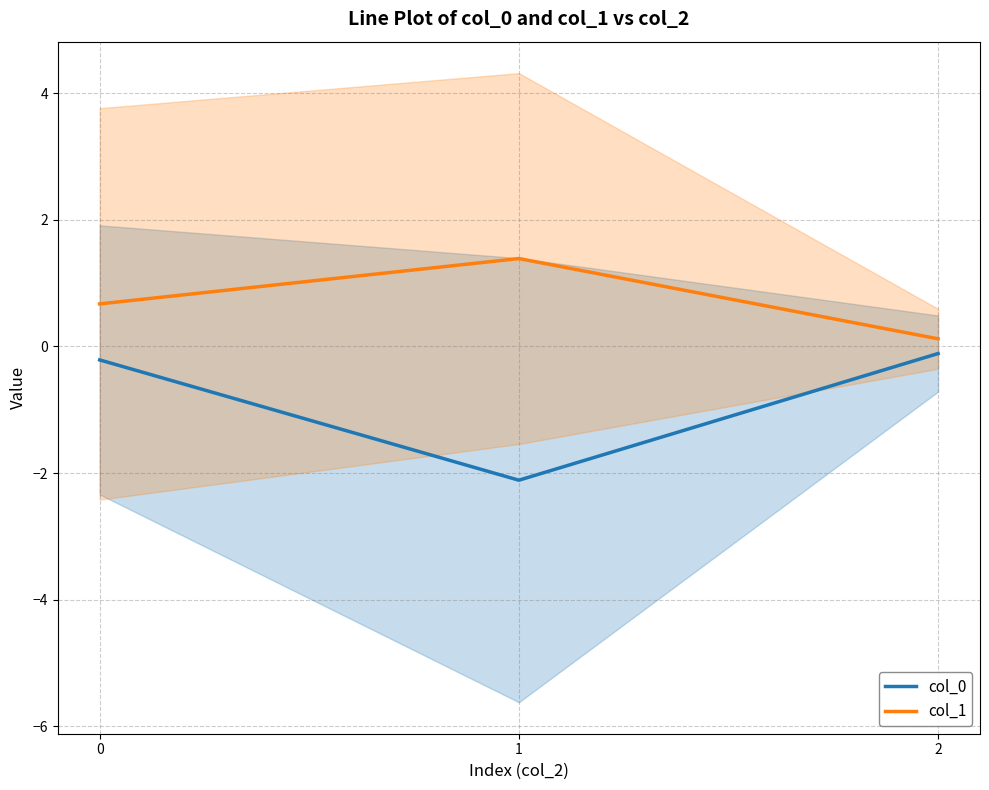

Rank the categories by col_1 value from highest to lowest.

1, 0, 2